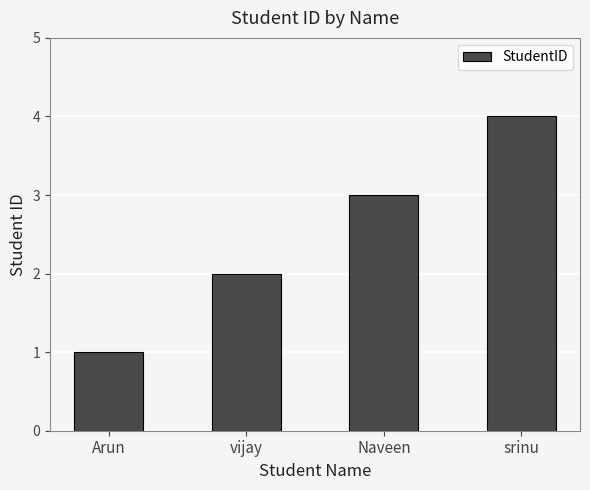

What is the sum of all values?

10